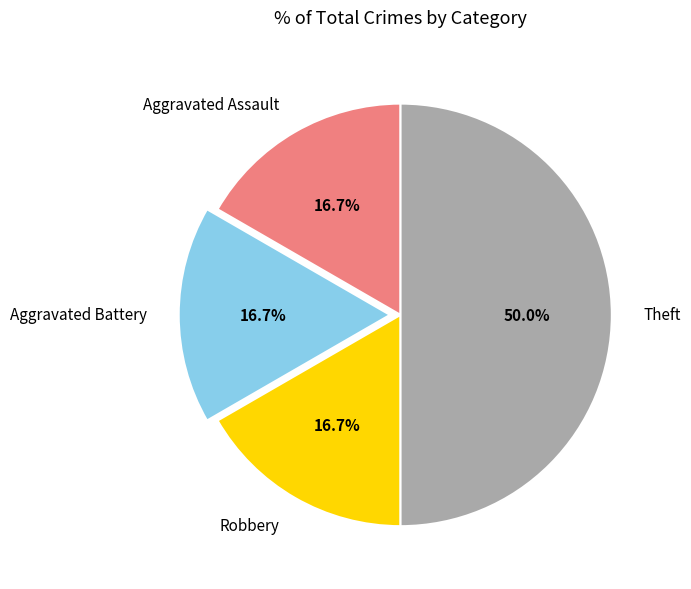

Between Aggravated Battery and Theft, which is larger?

Theft